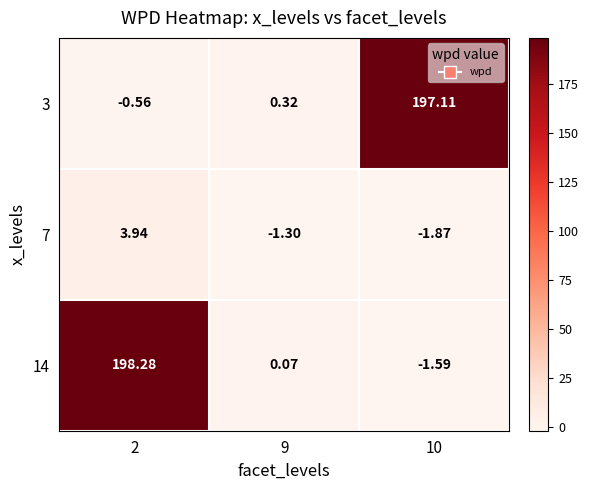

Is the value of 14 at 10 greater than the value of 3 at 10?

No